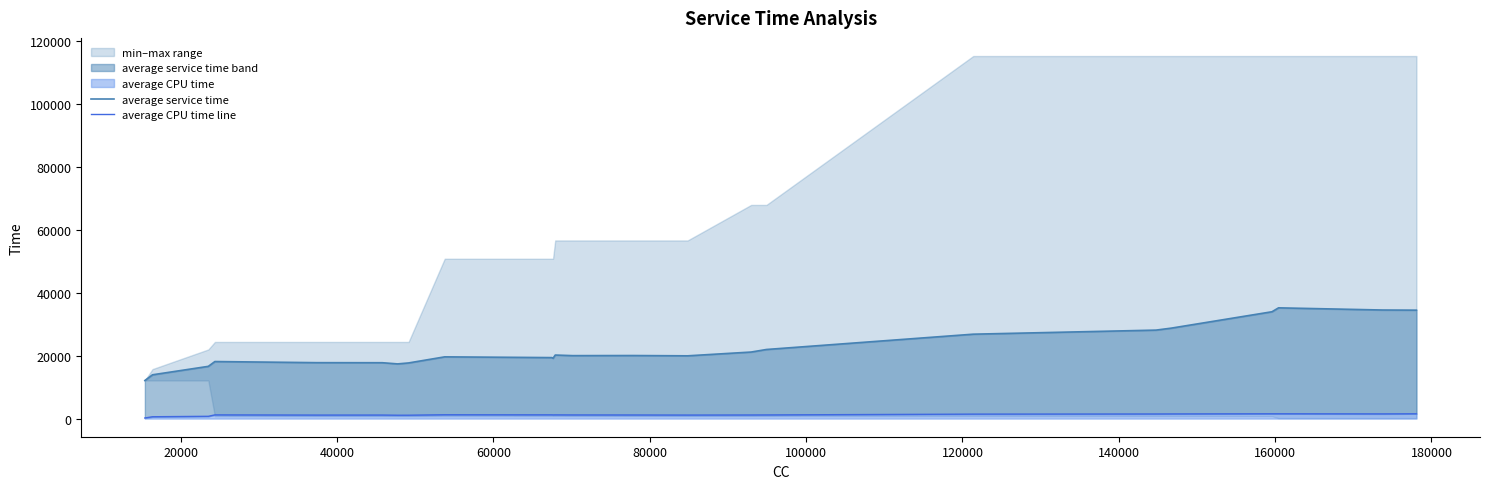

What is the highest value of the average CPU time line series?

1532.9